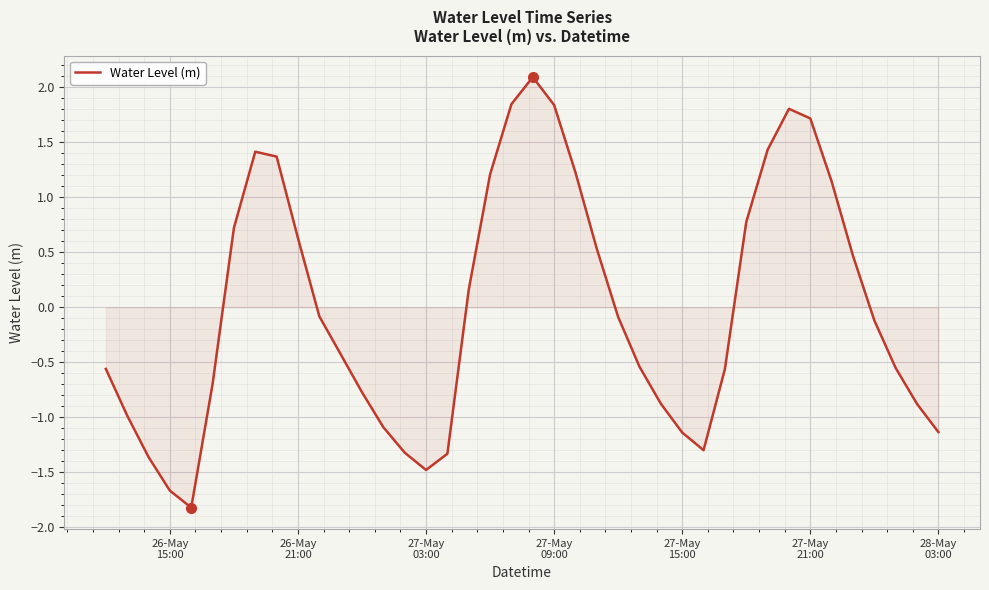

What is the difference between the maximum and minimum values?

3.9